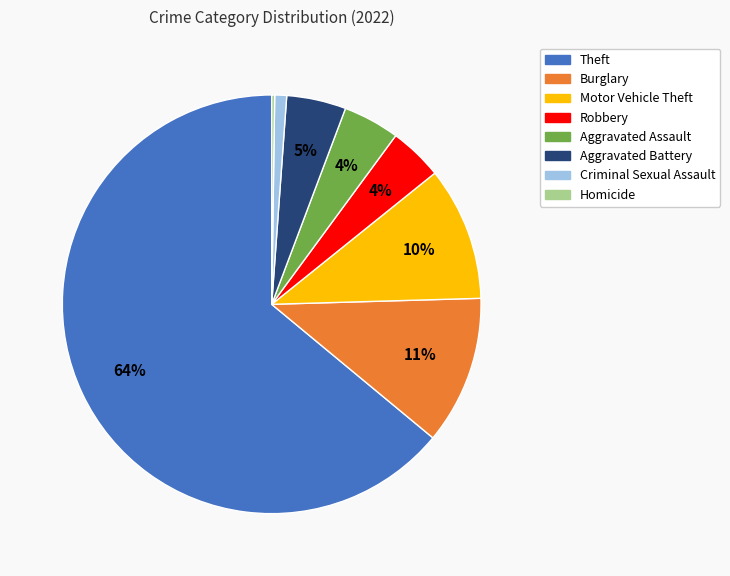

Does any single category account for the majority?

Yes